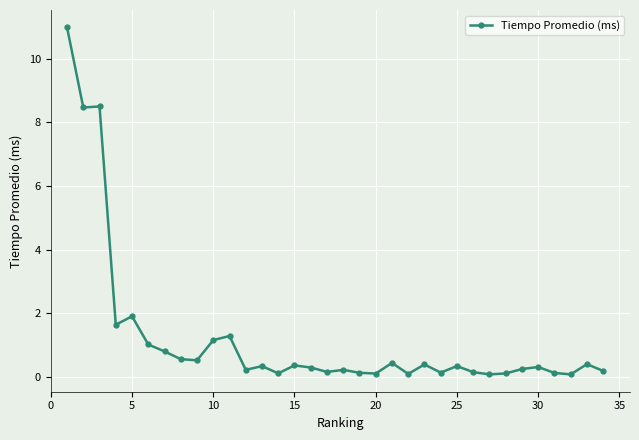

What is the maximum value shown in the chart?

11.0